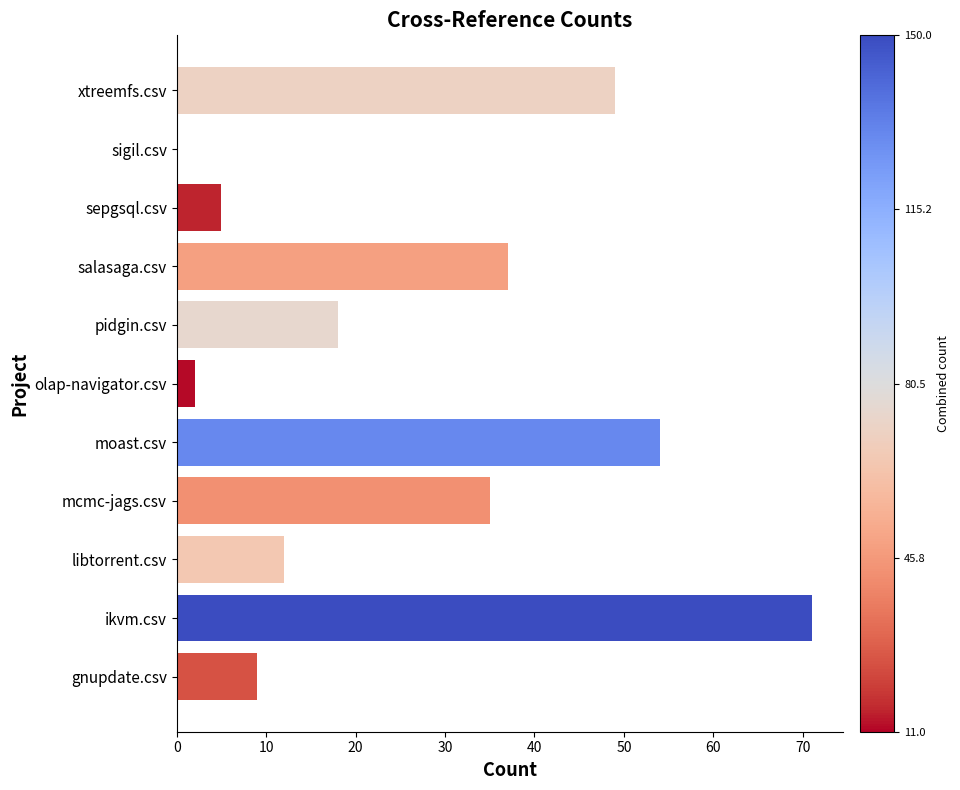

What is the sum of the values at gnupdate.csv and moast.csv?

63